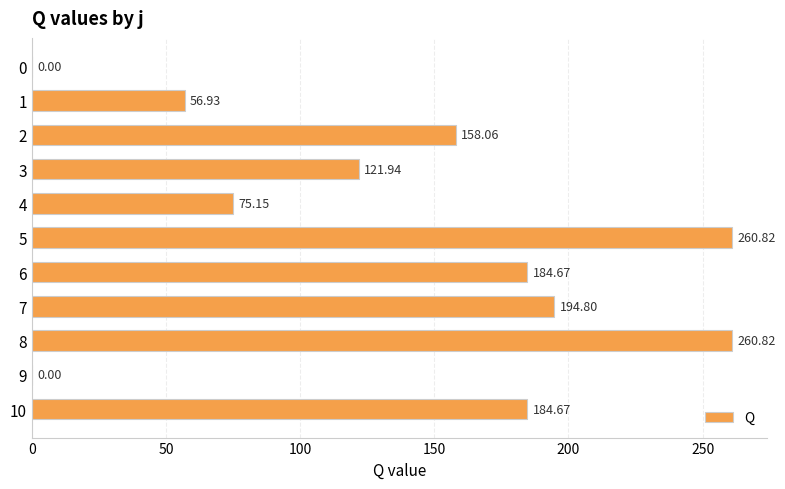

Which has a higher value, 4 or 0?

4